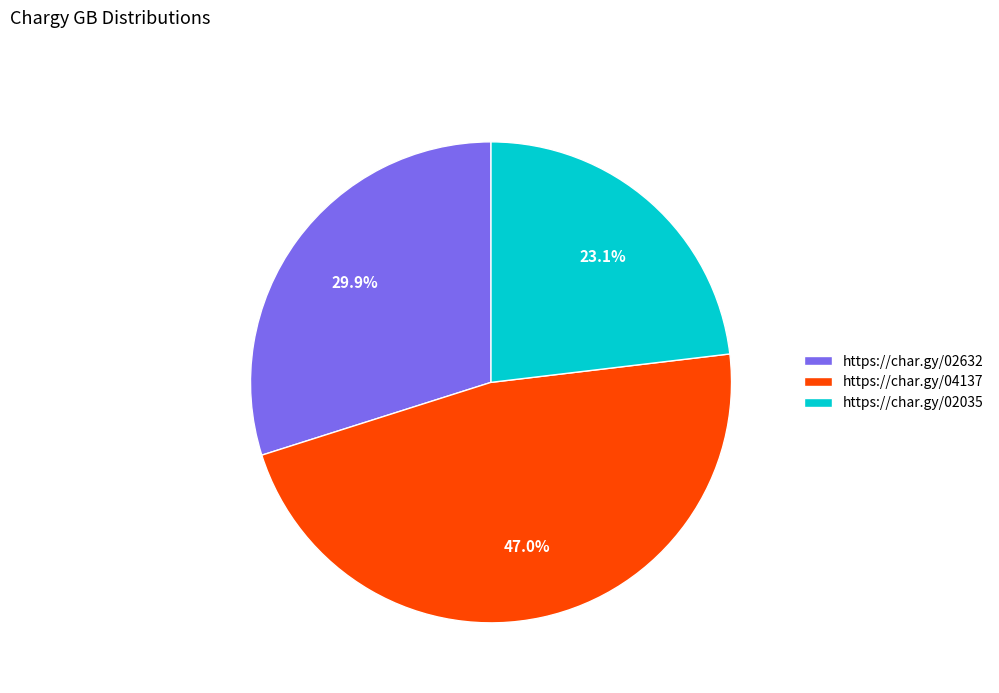

The https://char.gy/04137 slice represents 47% of the pie. True or false?

True